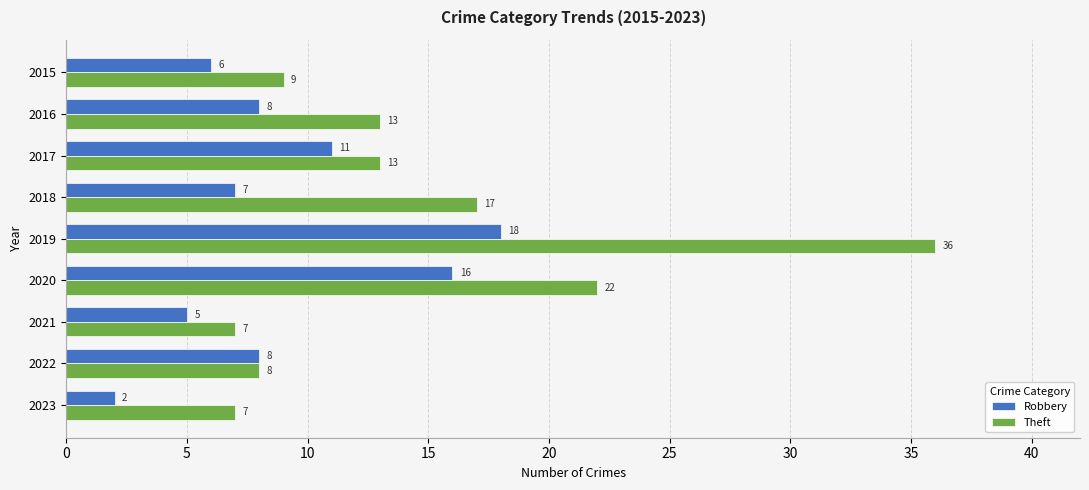

What value does the Theft series have at 2017, to the nearest 10?

10